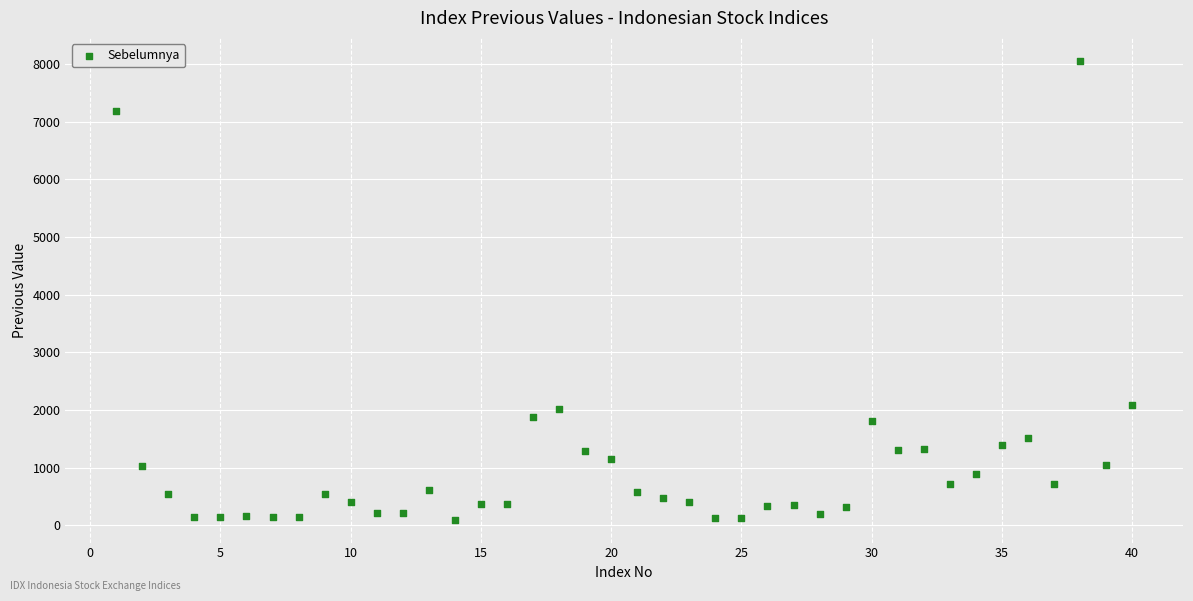

What is the range of X values (max minus min)?

39.0